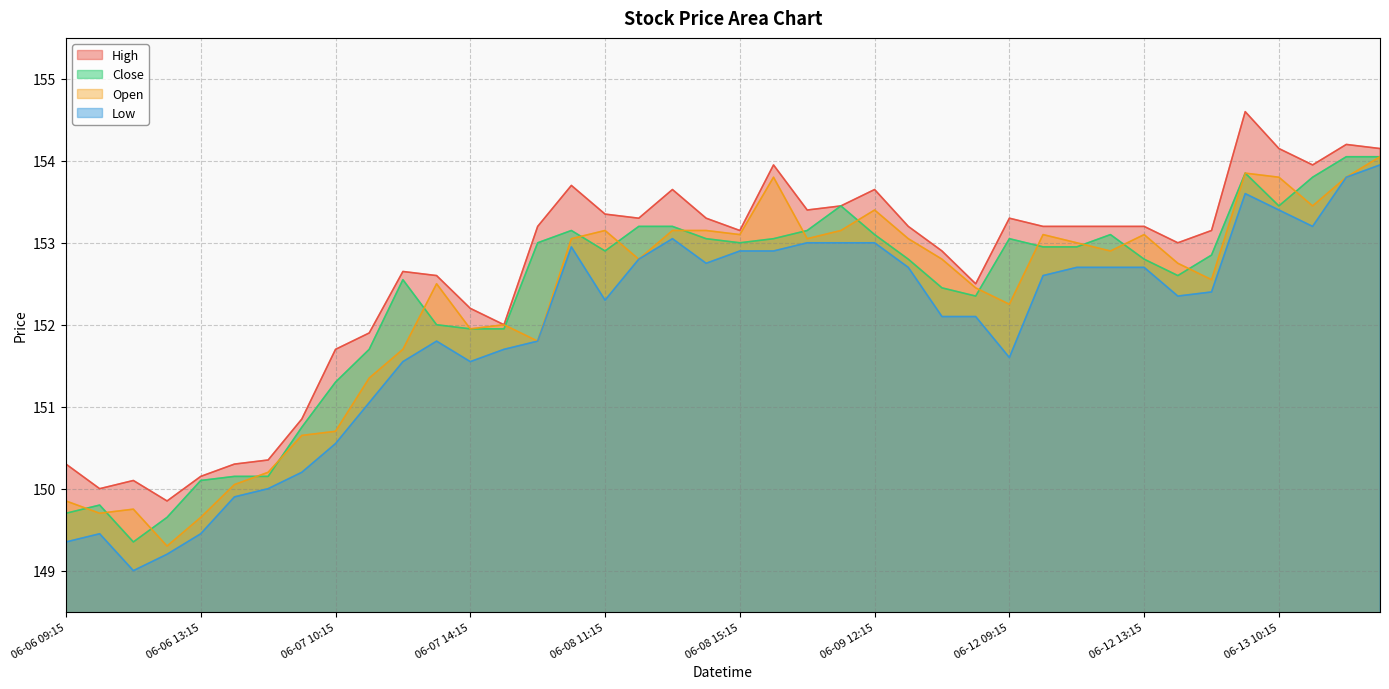

What position from the right is 06-08 09:15?

26